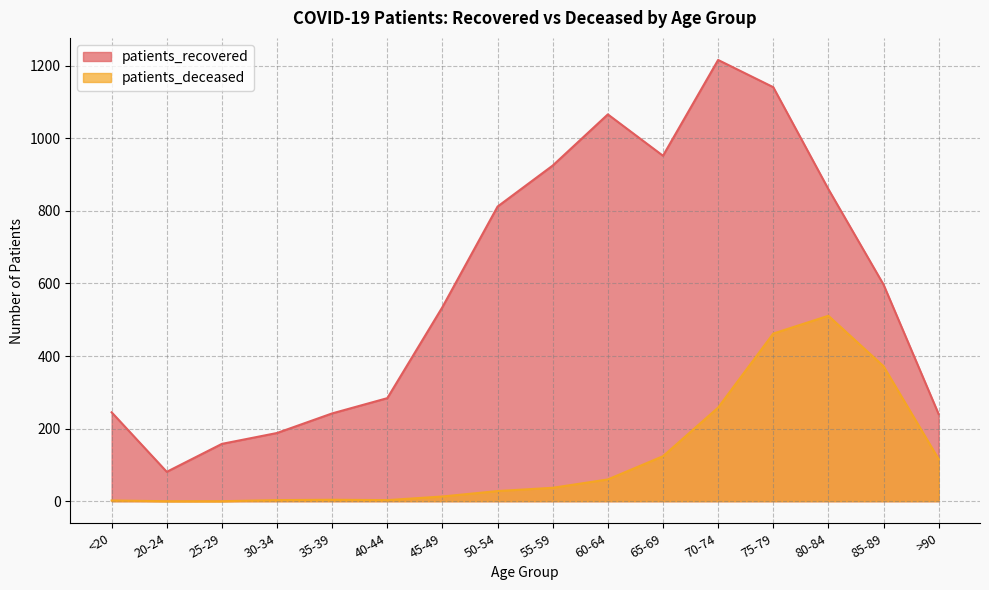

True or false: patients_deceased has more than 1 interior local peaks.

True